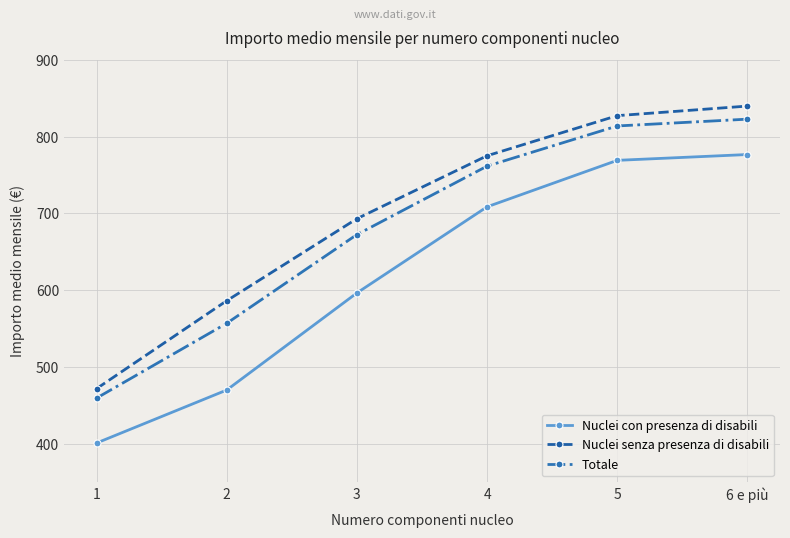

Is the value of Totale at 6 e più greater than the value of Nuclei con presenza di disabili at 5?

Yes